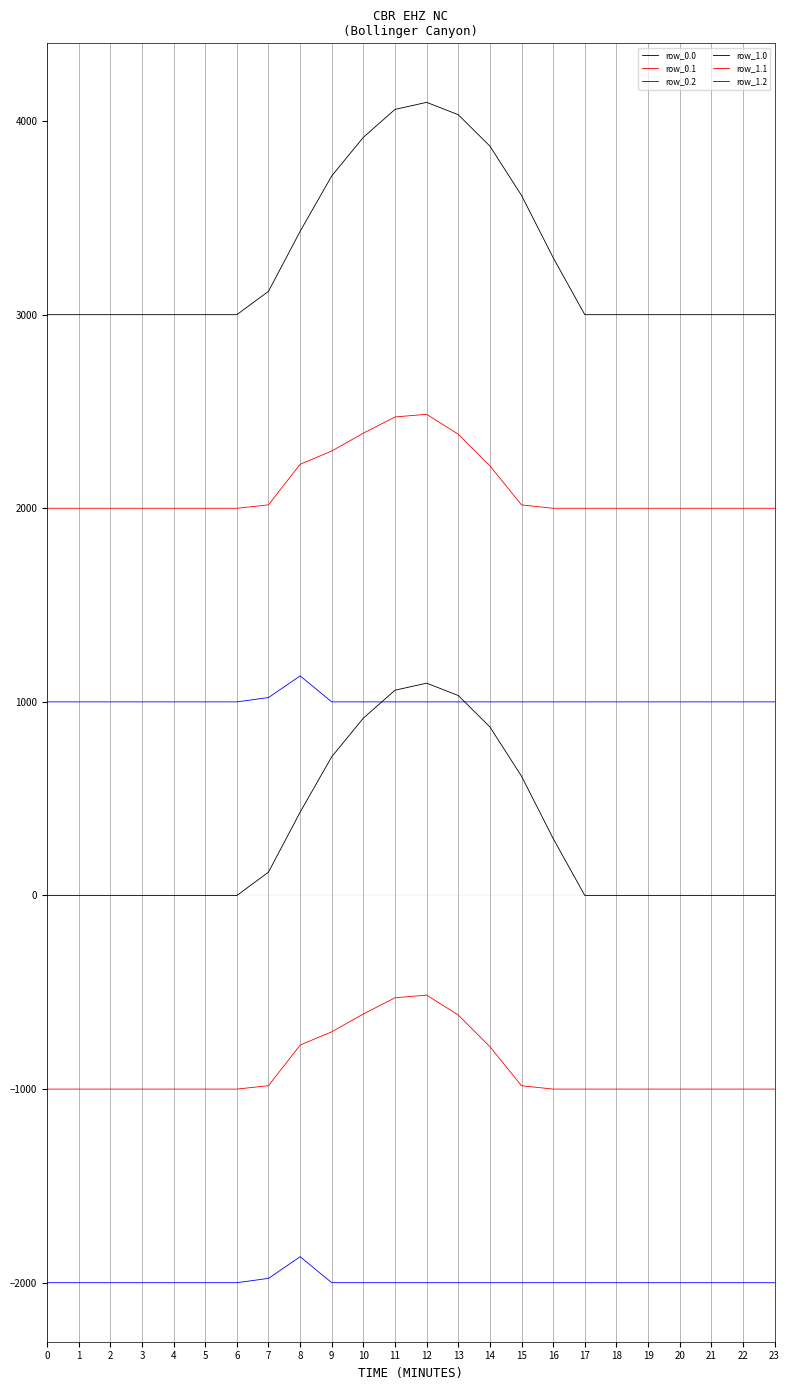

How many values in the row_0.1 series exceed 2000?

9